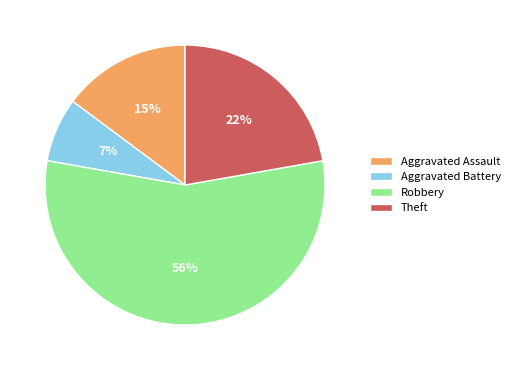

How many segments does this pie chart have?

4